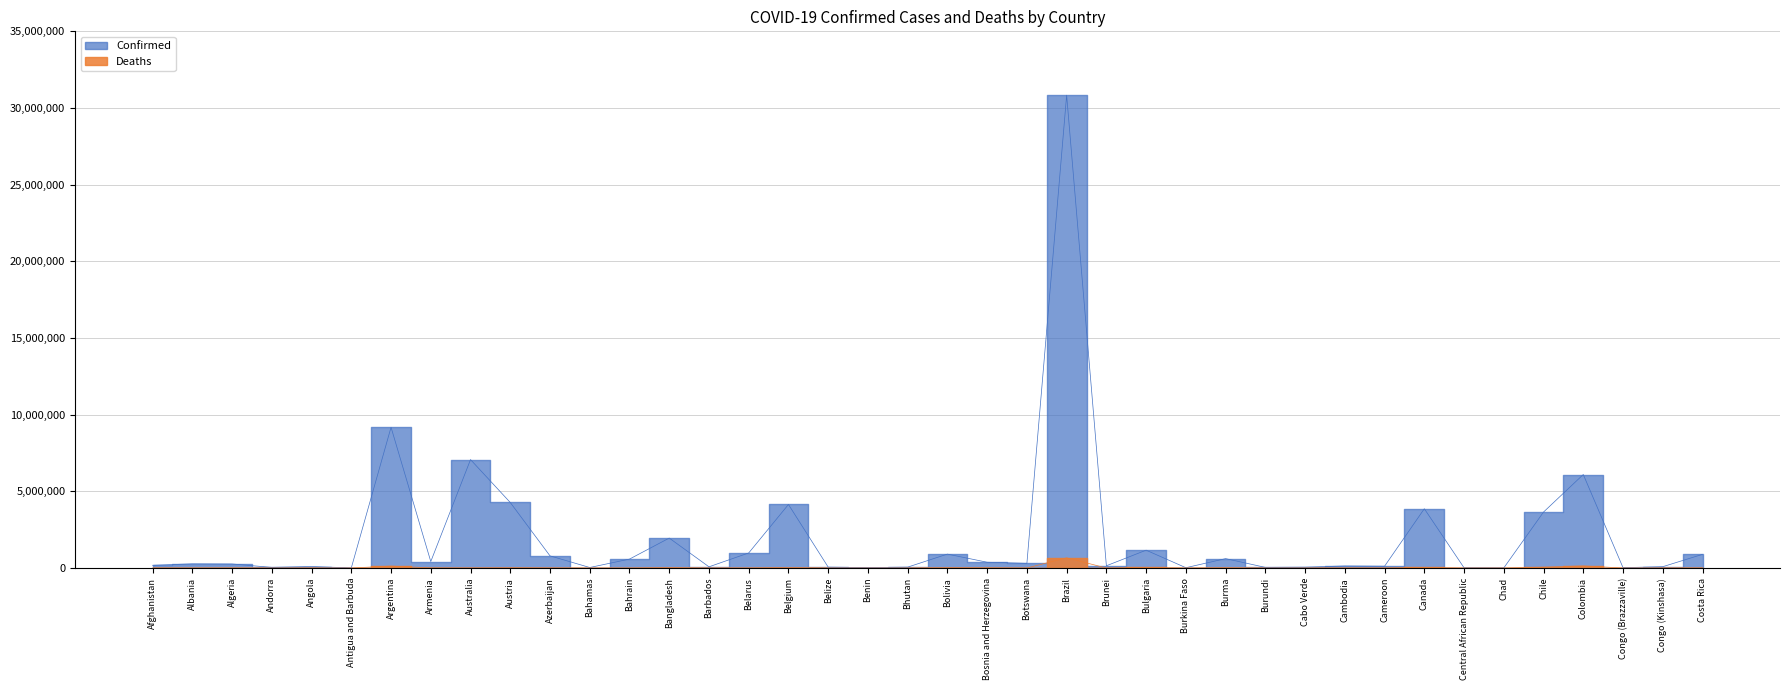

What is the average value of the Confirmed series?

1997558